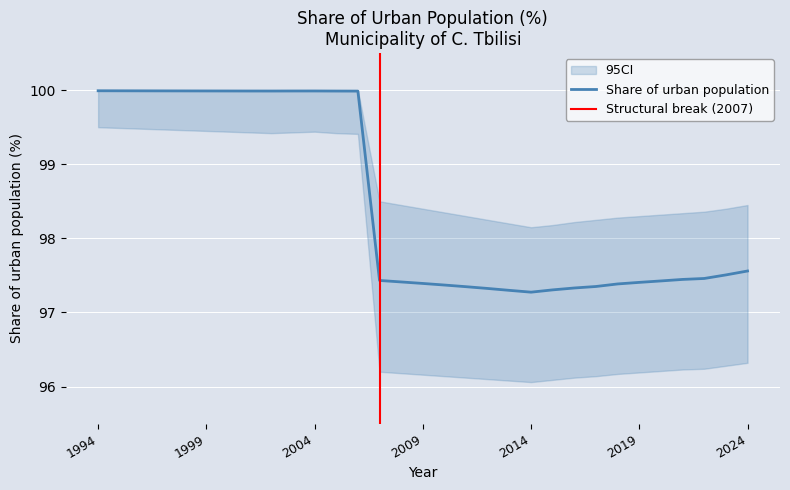

What is the sum of all values?

3052.9